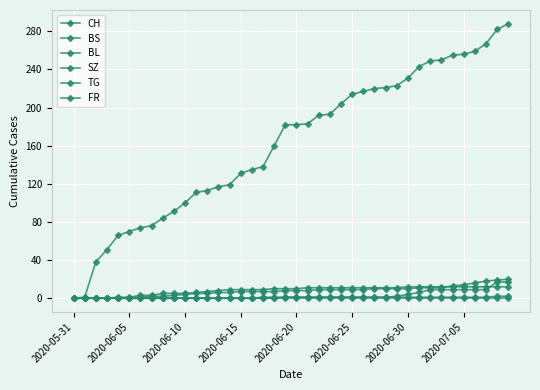

How many categories are shown in the chart?

40